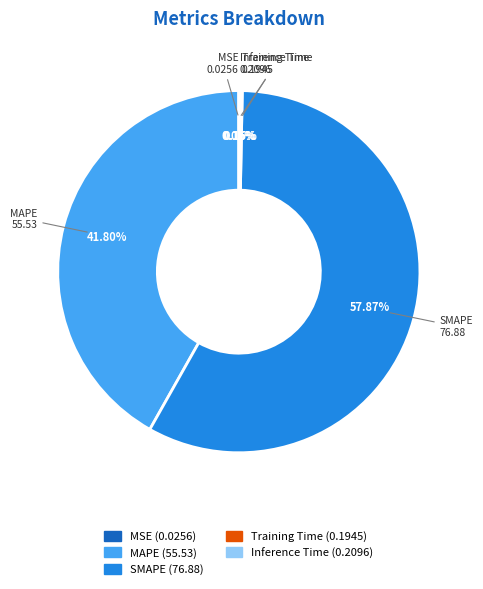

What is the largest slice in the pie chart?

SMAPE